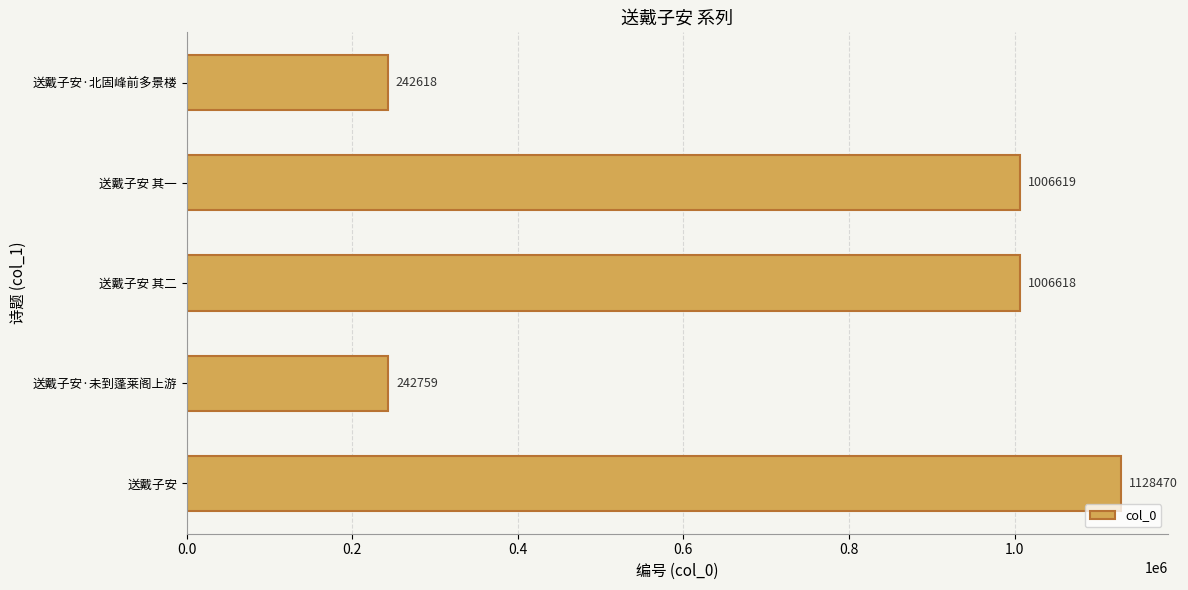

List the labels in order of value, largest first.

送戴子安, 送戴子安 其一, 送戴子安 其二, 送戴子安·未到蓬莱阁上游, 送戴子安·北固峰前多景楼